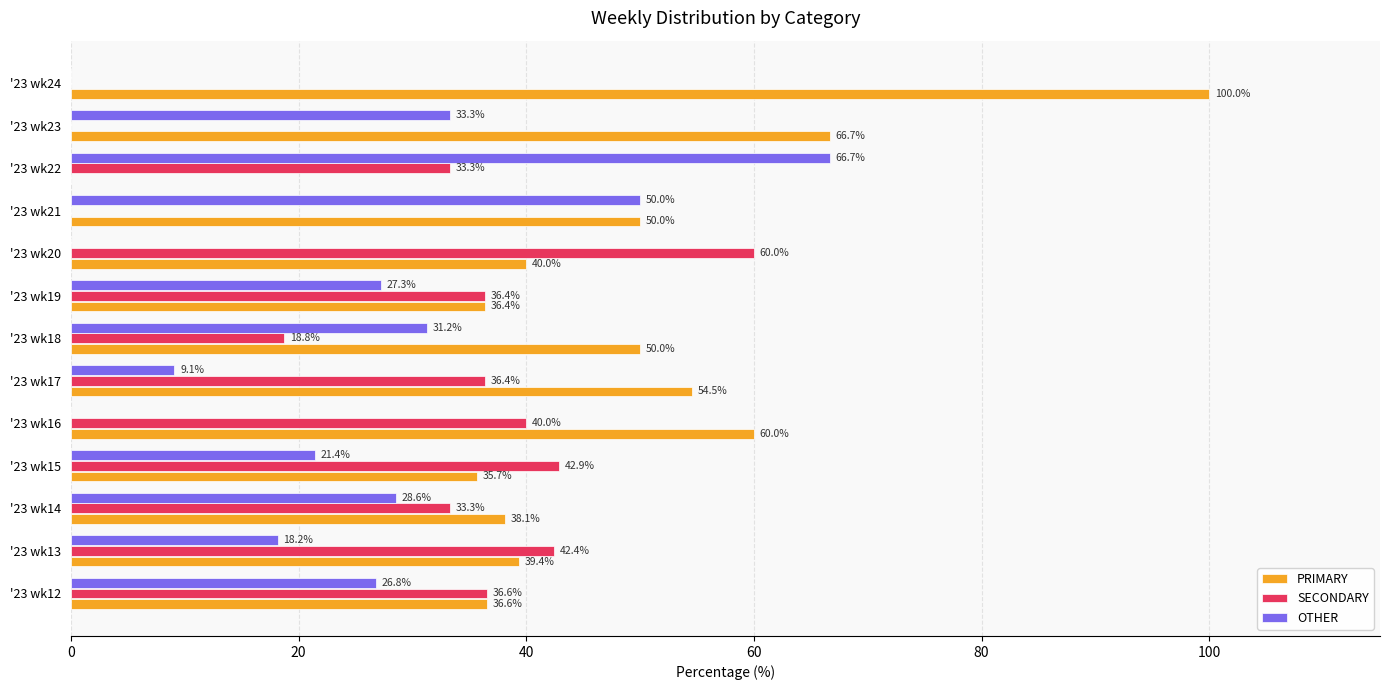

Count the number of data series in this chart.

3